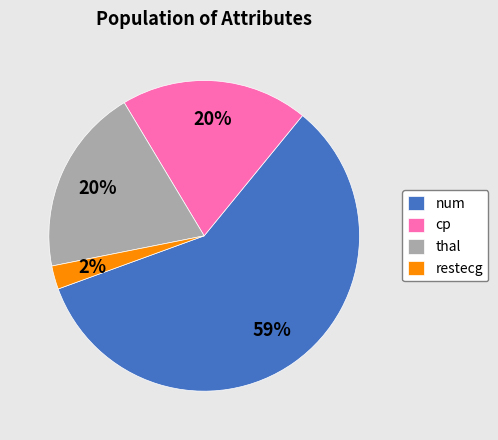

Combined, do thal and num account for over 50%?

Yes